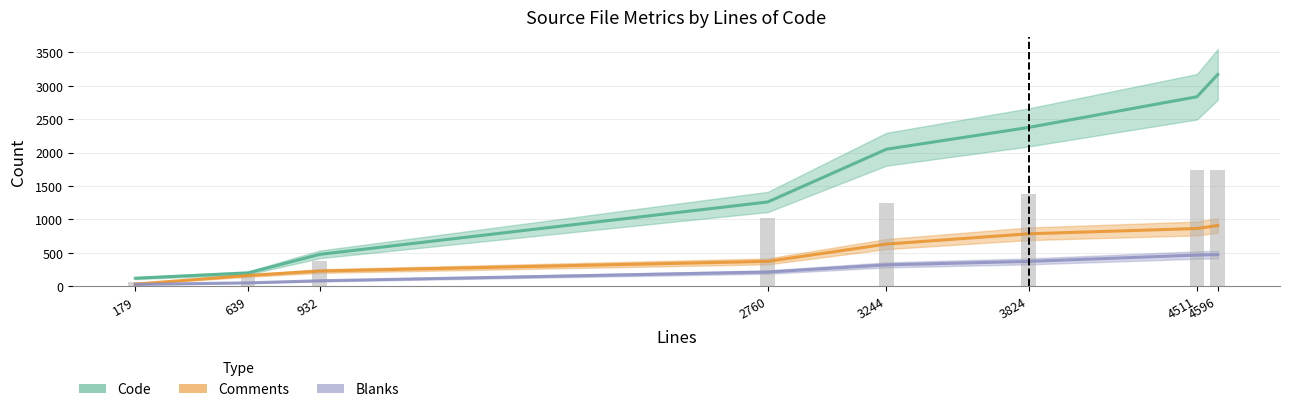

What is the maximum value shown in the chart?

3175